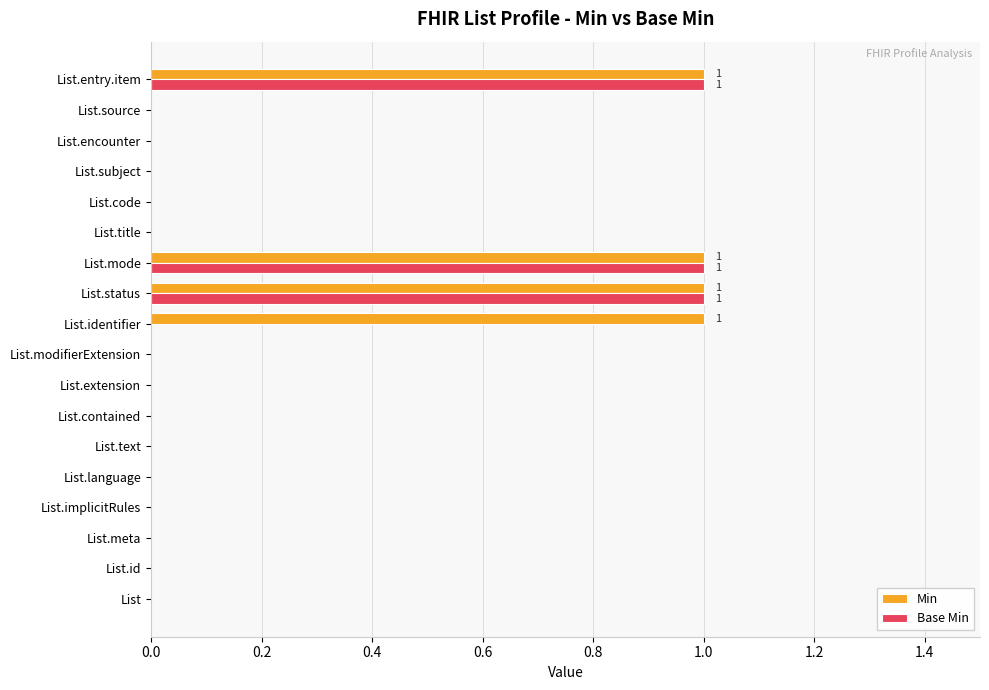

The value of Min at List.identifier is 1. True or false?

True